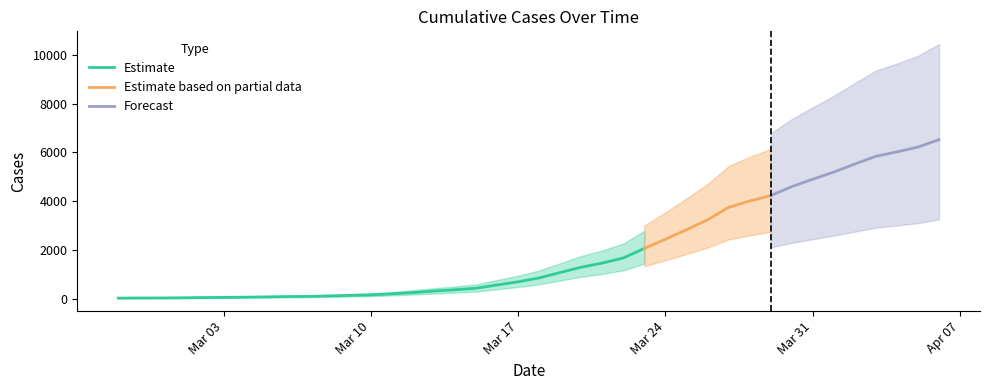

What position from the left is 2020-03-23?

26